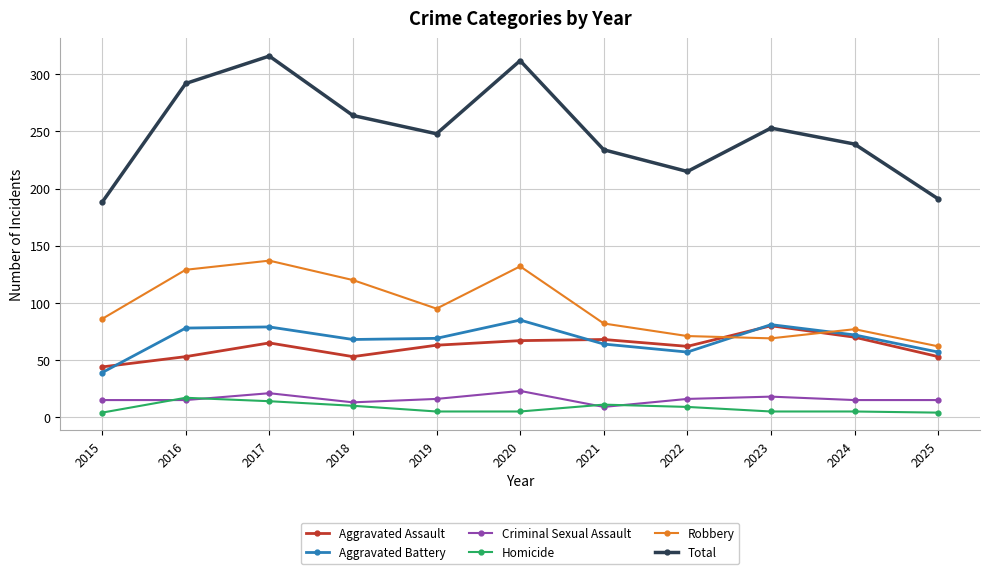

What are all the series names shown in the legend?

Aggravated Assault, Aggravated Battery, Criminal Sexual Assault, Homicide, Robbery, Total